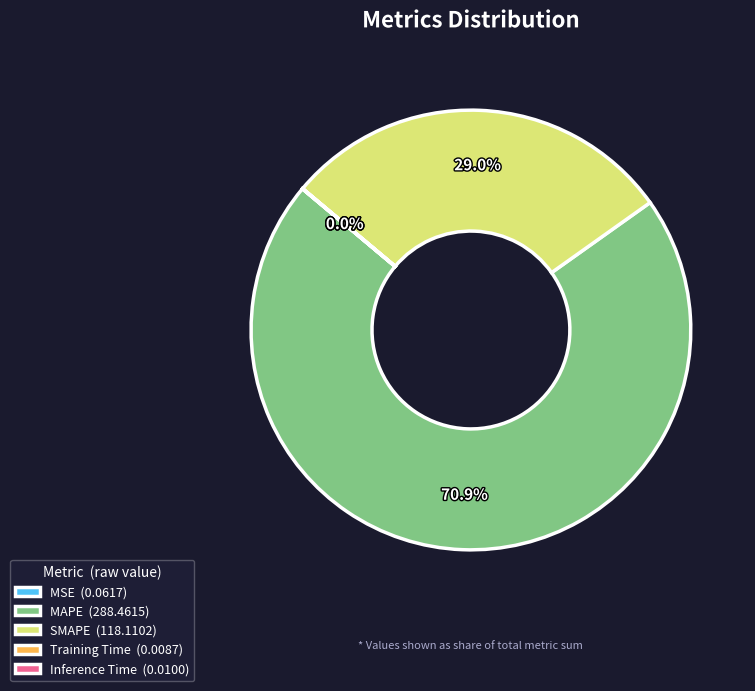

Is there any slice that represents more than half of the pie?

Yes